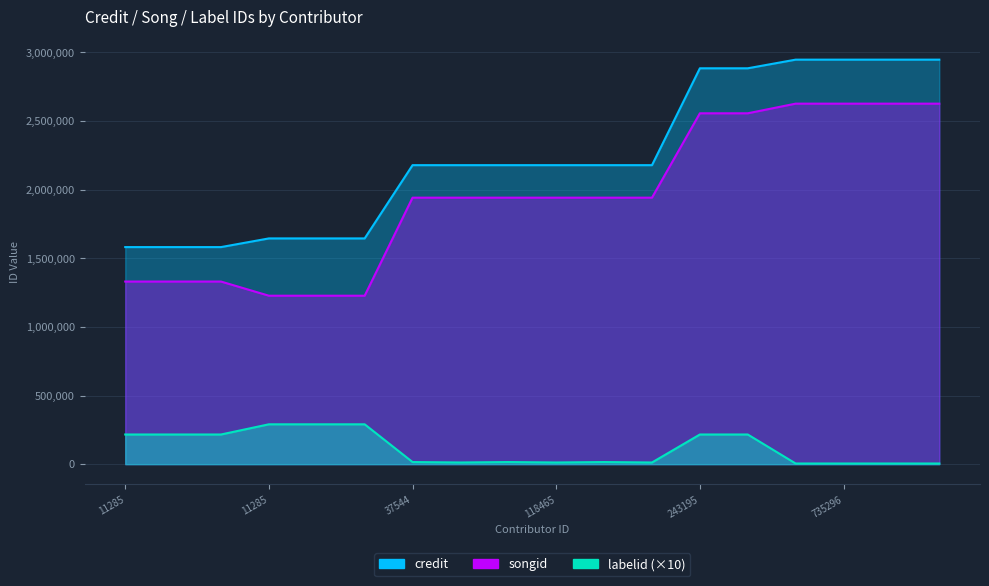

What are all the series names shown in the legend?

credit, songid, labelid